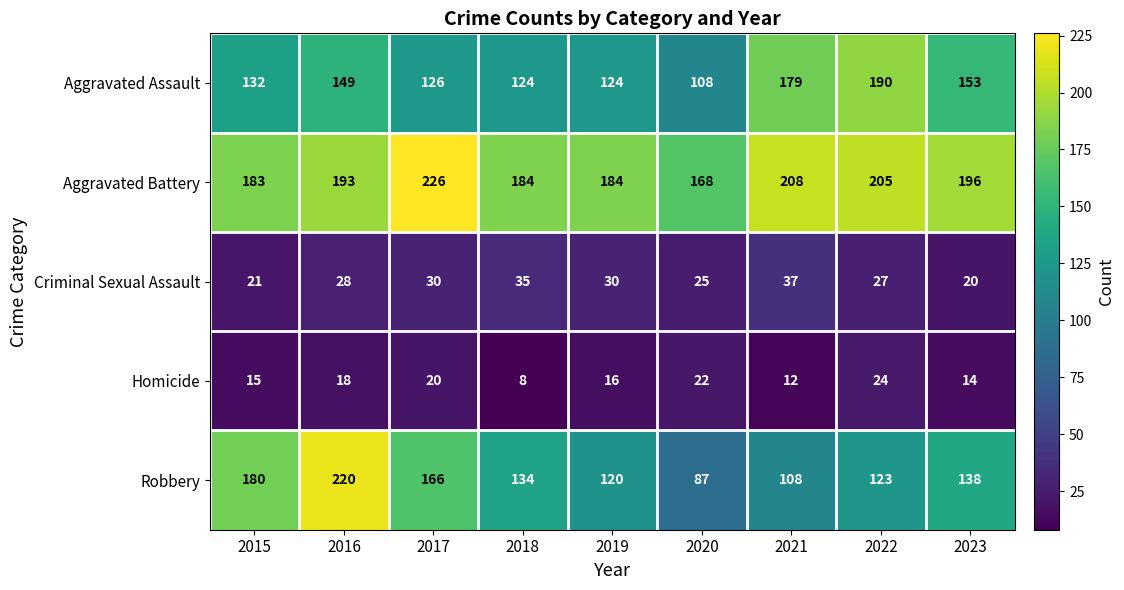

At which label does Homicide reach its minimum?

2018